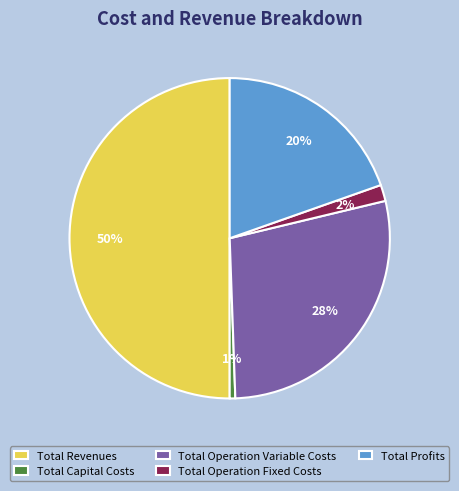

What percentage is the Total Revenues slice, to the nearest percent?

50%